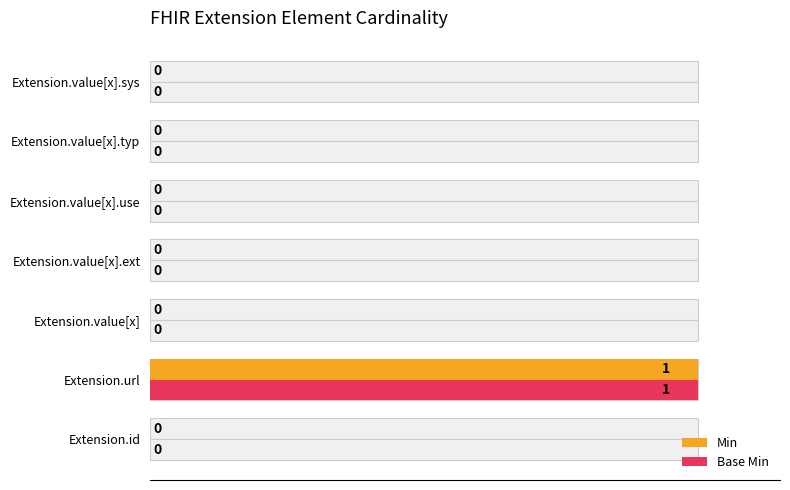

At how many categories does at least one series exceed 0?

1